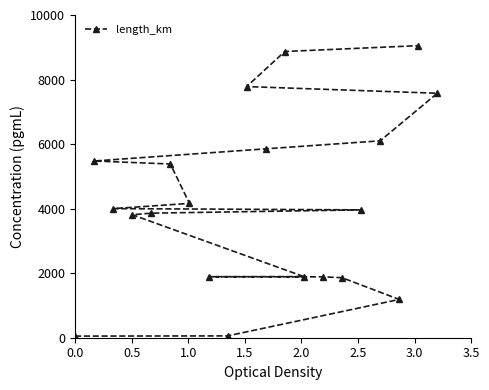

What is the value of the 14th point from the left?

1886.3